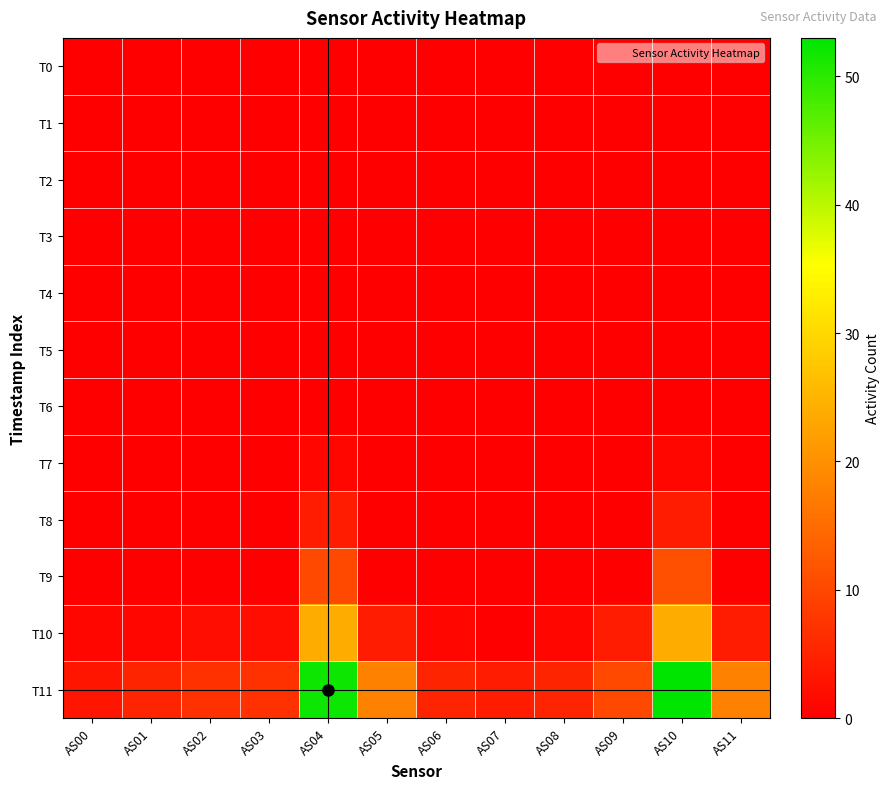

Reading left to right, what are all the values shown in this chart?

T0: AS00=0	AS01=0	AS02=0	AS03=0	AS04=0	AS05=0	AS06=0	AS07=0	AS08=0	AS09=0	AS10=0	AS11=0
T1: AS00=0	AS01=0	AS02=0	AS03=0	AS04=0	AS05=0	AS06=0	AS07=0	AS08=0	AS09=0	AS10=0	AS11=0
T2: AS00=0	AS01=0	AS02=0	AS03=0	AS04=0	AS05=0	AS06=0	AS07=0	AS08=0	AS09=0	AS10=0	AS11=0
T3: AS00=0	AS01=0	AS02=0	AS03=0	AS04=0	AS05=0	AS06=0	AS07=0	AS08=0	AS09=0	AS10=0	AS11=0
T4: AS00=0	AS01=0	AS02=0	AS03=0	AS04=0	AS05=0	AS06=0	AS07=0	AS08=0	AS09=0	AS10=0	AS11=0
T5: AS00=0	AS01=0	AS02=0	AS03=0	AS04=0	AS05=0	AS06=0	AS07=0	AS08=0	AS09=0	AS10=0	AS11=0
T6: AS00=0	AS01=0	AS02=0	AS03=0	AS04=0	AS05=0	AS06=0	AS07=0	AS08=0	AS09=0	AS10=0	AS11=0
T7: AS00=0	AS01=0	AS02=0	AS03=0	AS04=1	AS05=0	AS06=0	AS07=0	AS08=0	AS09=0	AS10=1	AS11=0
T8: AS00=0	AS01=0	AS02=0	AS03=0	AS04=4	AS05=0	AS06=0	AS07=0	AS08=0	AS09=0	AS10=4	AS11=0
T9: AS00=0	AS01=0	AS02=0	AS03=0	AS04=10	AS05=0	AS06=0	AS07=0	AS08=0	AS09=0	AS10=11	AS11=0
T10: AS00=1	AS01=1	AS02=2	AS03=2	AS04=24	AS05=4	AS06=1	AS07=0	AS08=1	AS09=4	AS10=24	AS11=4
T11: AS00=3	AS01=5	AS02=7	AS03=7	AS04=52	AS05=18	AS06=5	AS07=4	AS08=5	AS09=10	AS10=53	AS11=18